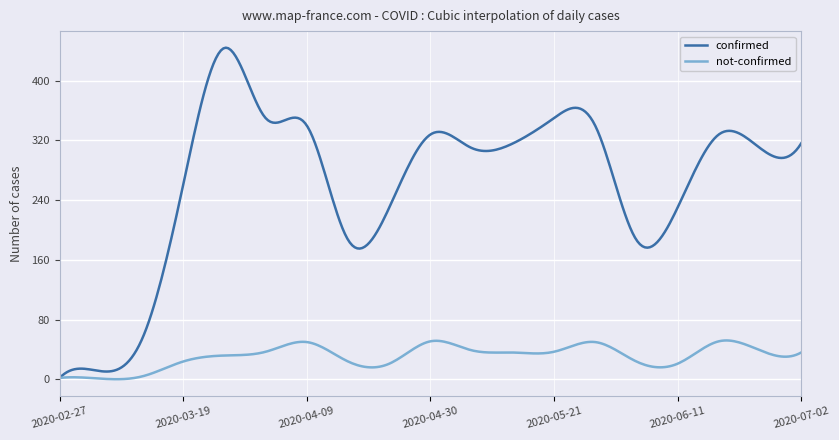

Is this an area chart (filled region under the line)?

No